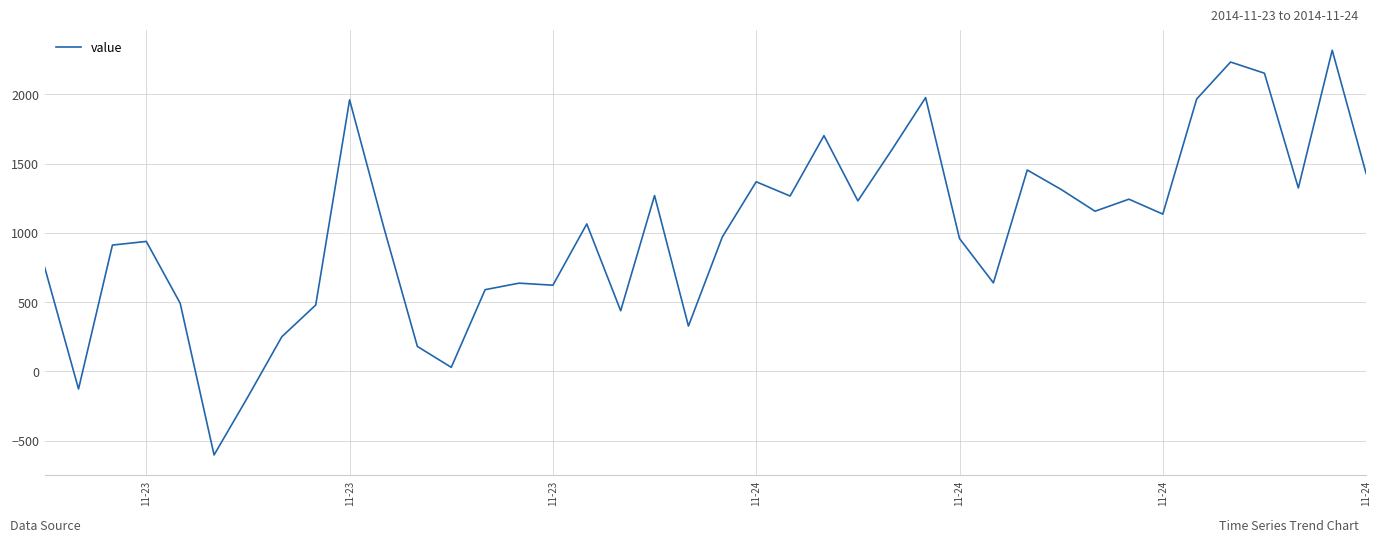

What is the maximum value shown in the chart?

2319.2